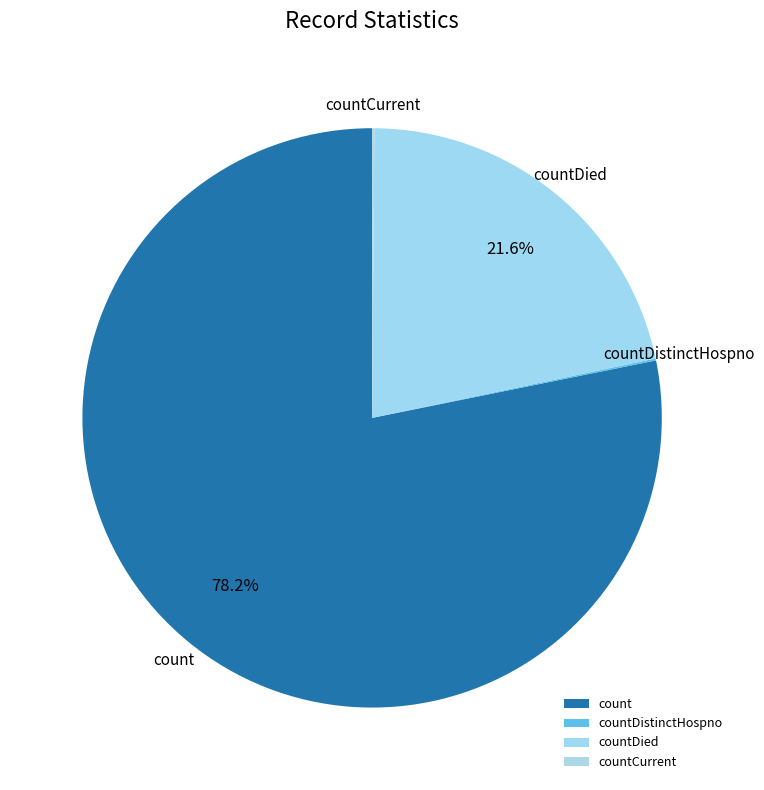

To the nearest percent, what is the average slice percentage?

25%